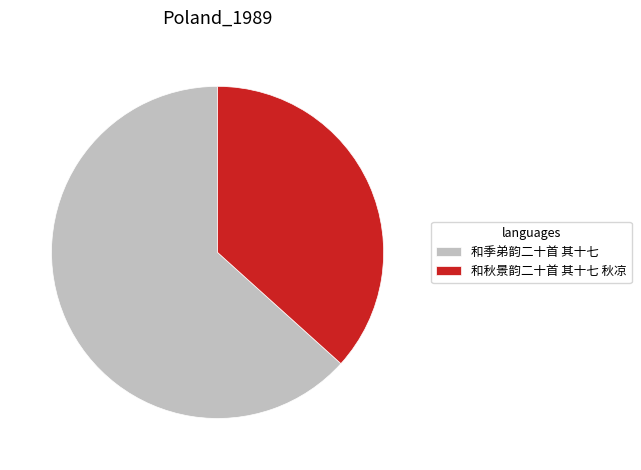

Combined, do 和秋景韵二十首 其十七 秋凉 and 和季弟韵二十首 其十七 account for over 50%?

Yes